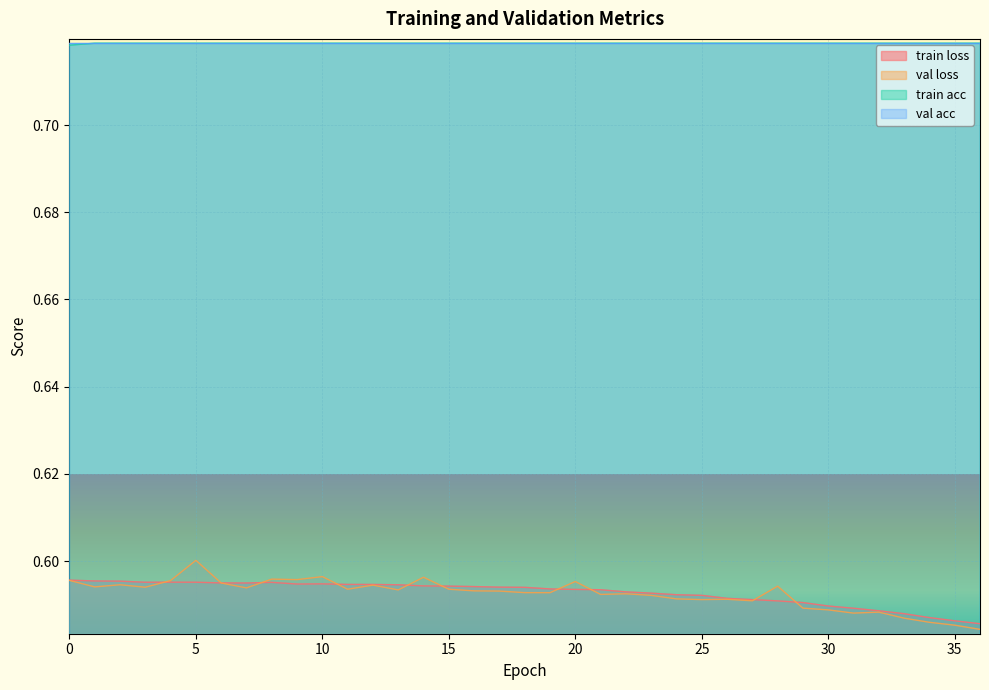

Which series has the widest spread of values?

val loss